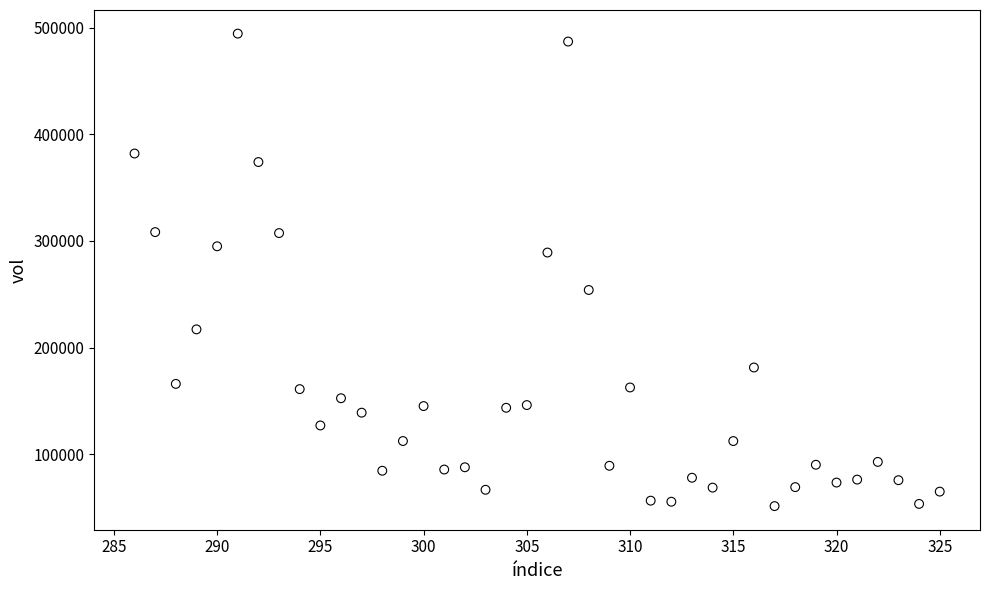

What is the range of Y values (max minus min)?

443088.4